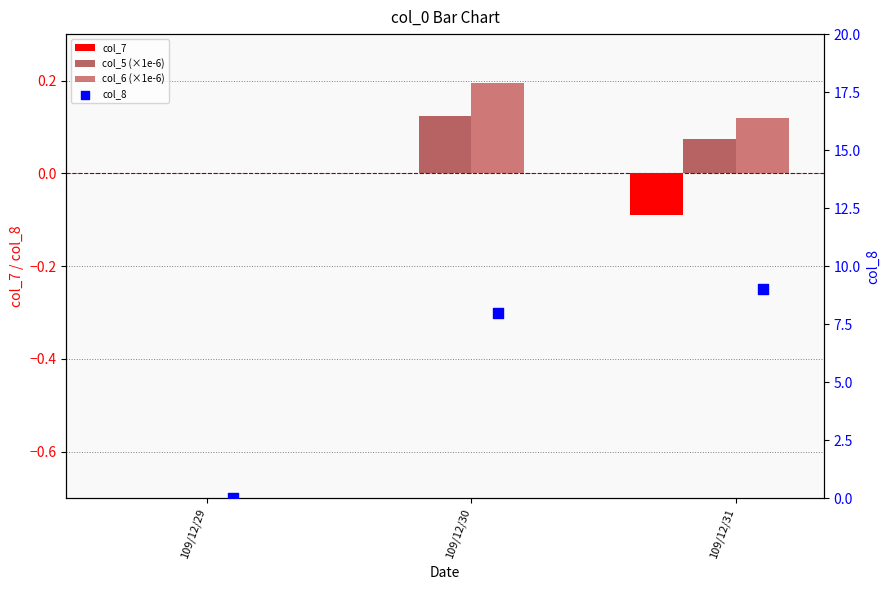

Which series reaches the maximum Y coordinate?

col_8